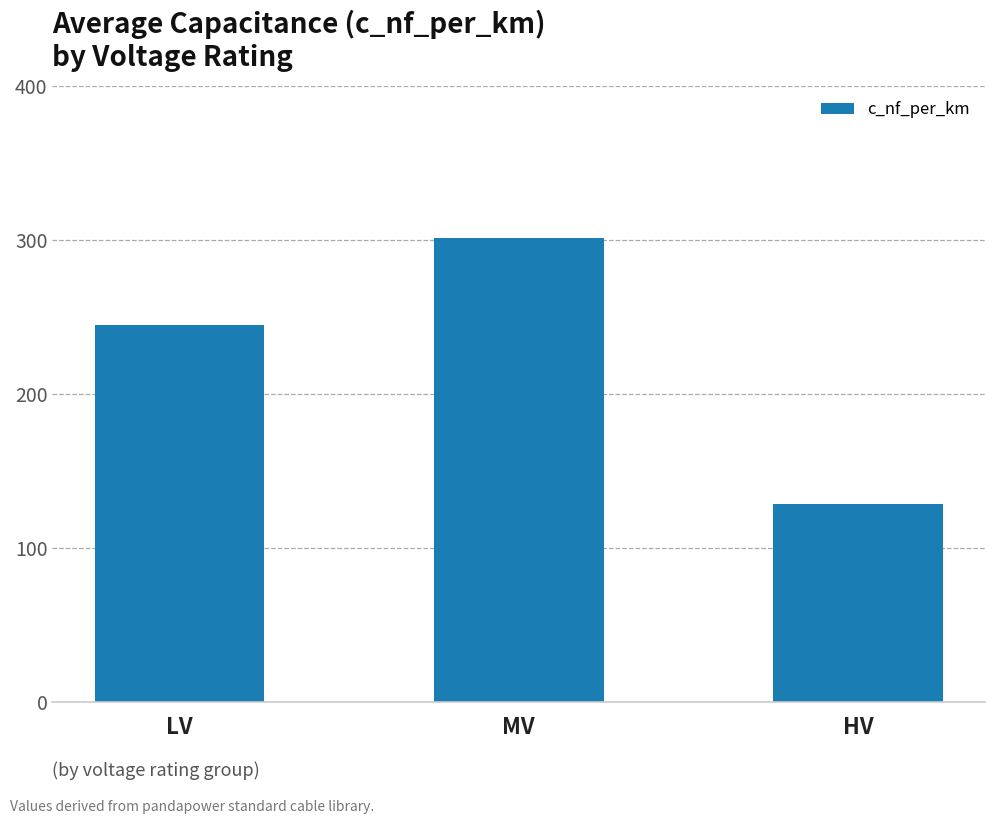

Rank the categories by value from highest to lowest.

MV, LV, HV